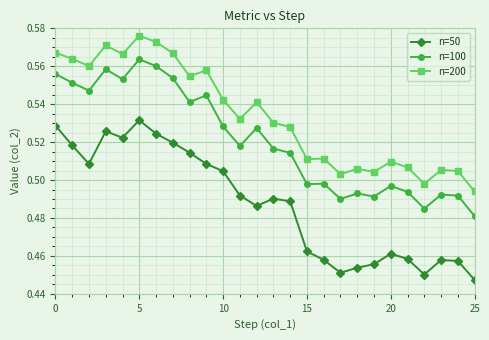

Rank the series by their average value, from highest to lowest.

n=200, n=100, n=50